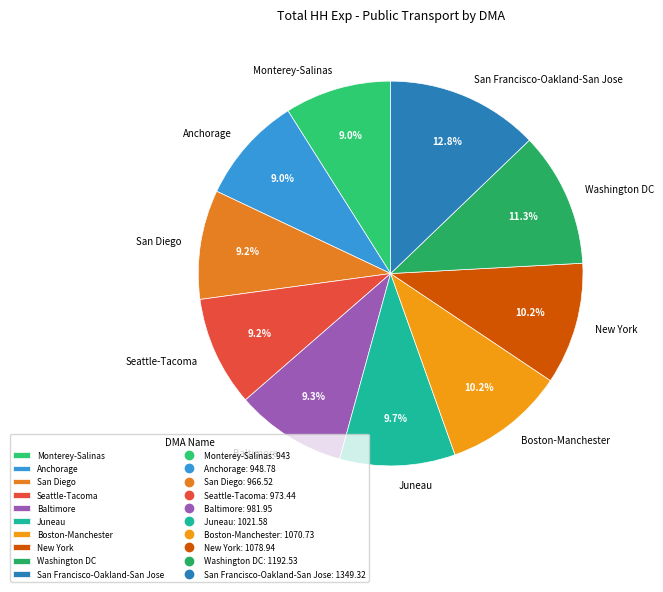

Does San Diego represent more than half of the total?

No